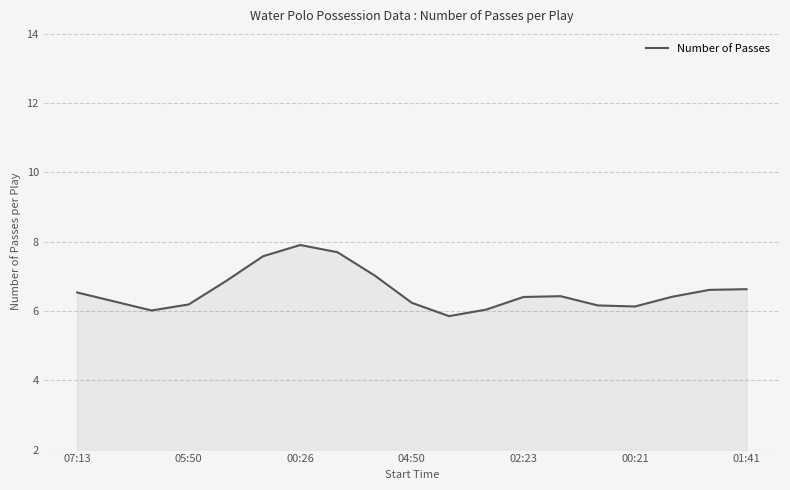

What is the greatest value displayed?

7.9